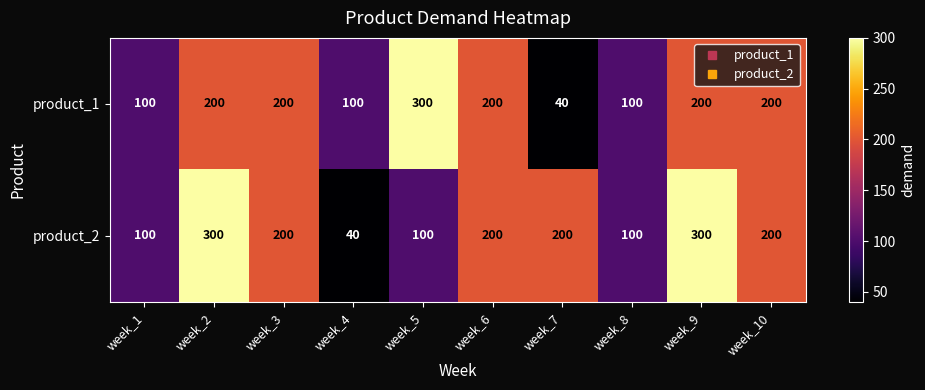

How many series are shown in this chart?

2